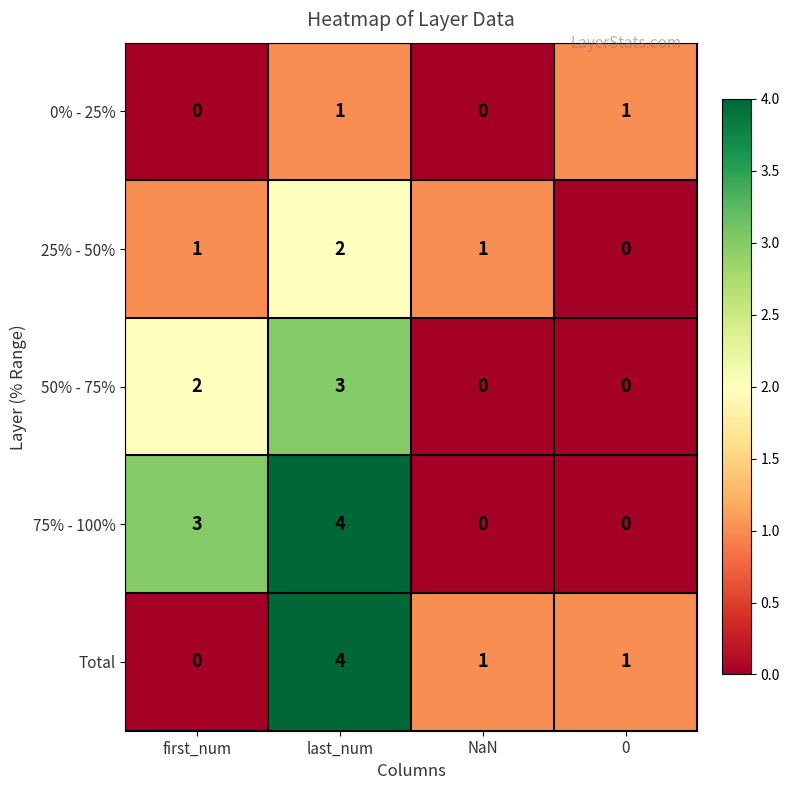

True or false: 75% - 100% has a value of 3 at first_num.

True